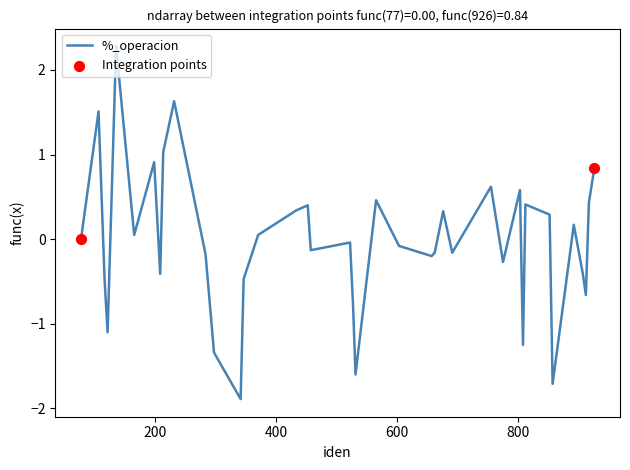

What is the difference between the maximum and minimum values?

4.2